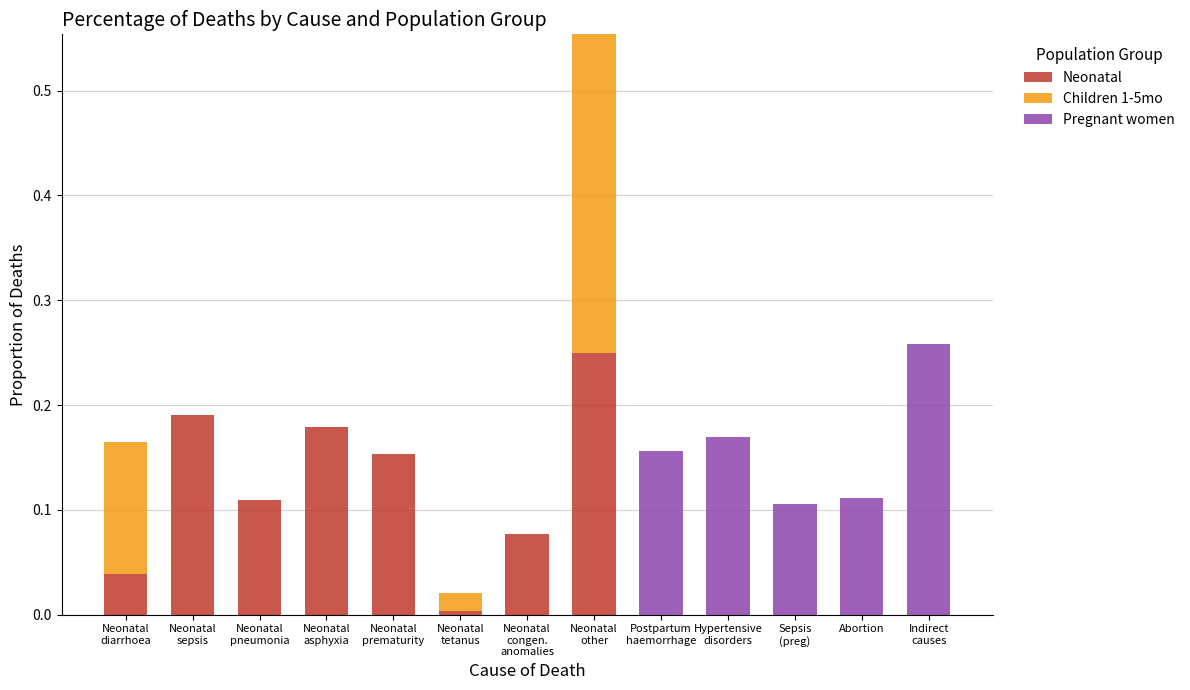

What is the sum of all Neonatal values?

1.0